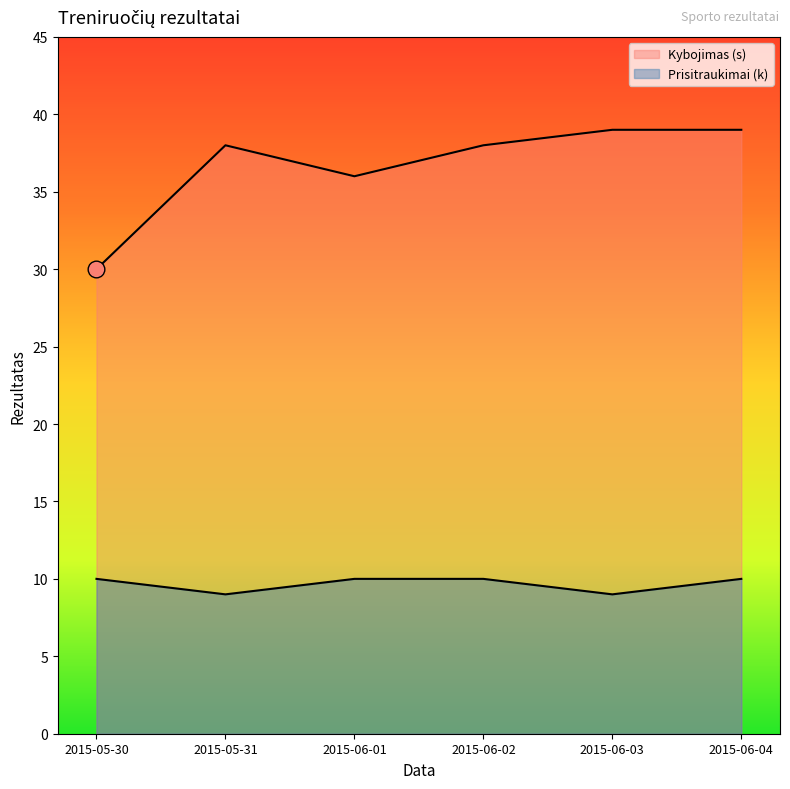

Reading right to left, transcribe all the data shown in this chart.

Kybojimas (s): 39	39	38	36	38	30
Prisitraukimai (k): 10	9	10	10	9	10